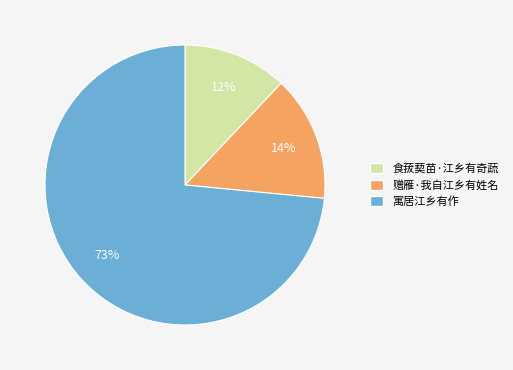

Is the sum of 赠雁·我自江乡有姓名 and 寓居江乡有作 greater than half?

Yes